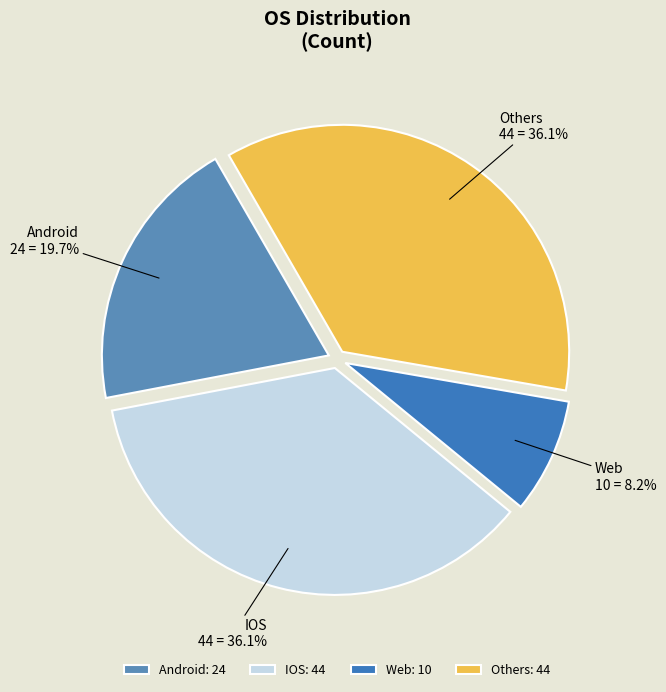

How many slices are in this pie chart?

4